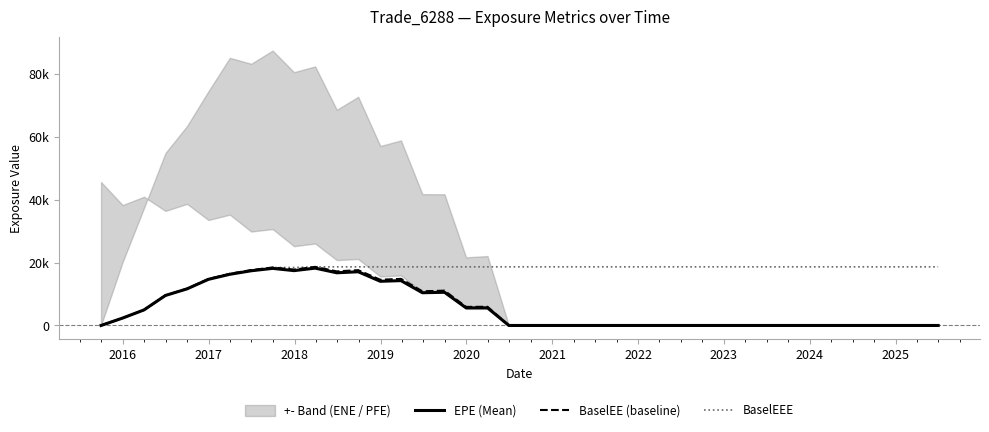

What is the value of the BaselEEE point at the 19th from the left?

18619.1